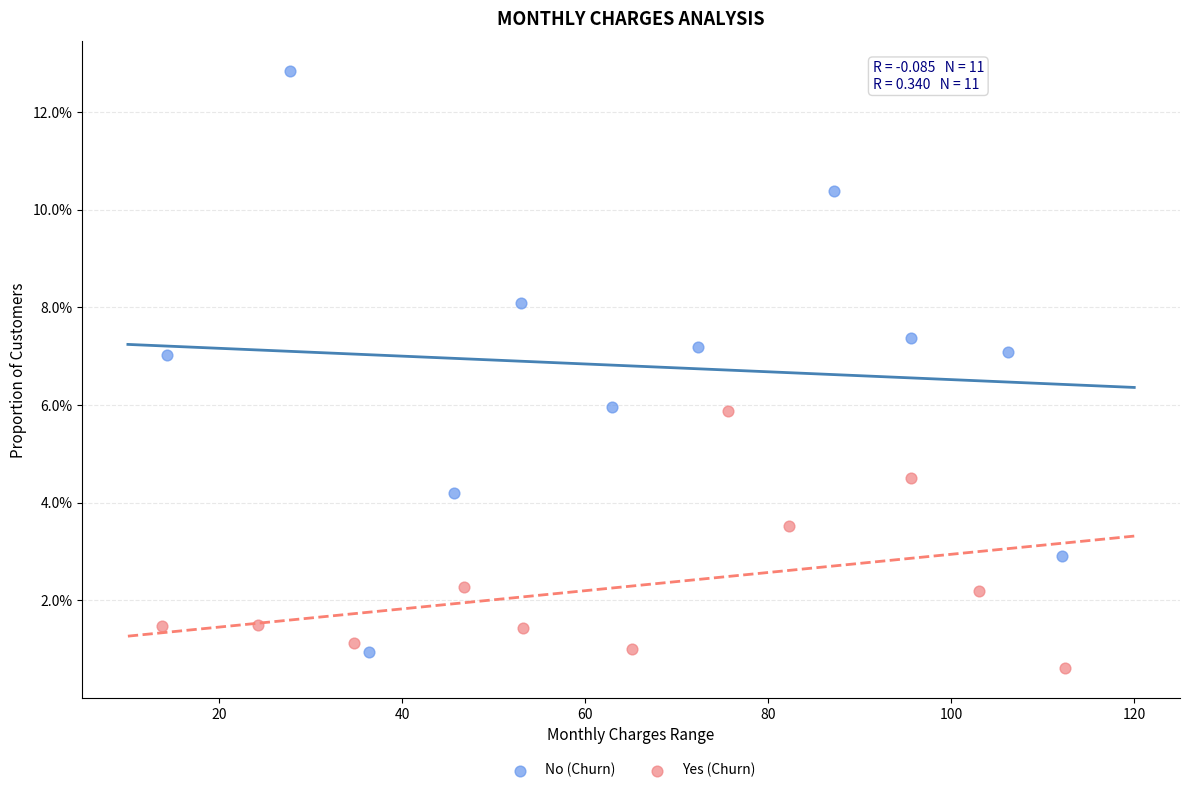

Which series has the largest Y range (max minus min)?

No (Churn)